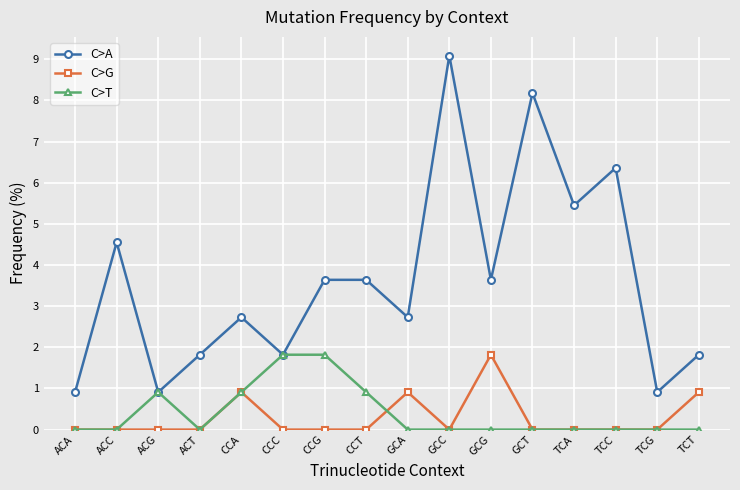

What position from the right is CCC?

11